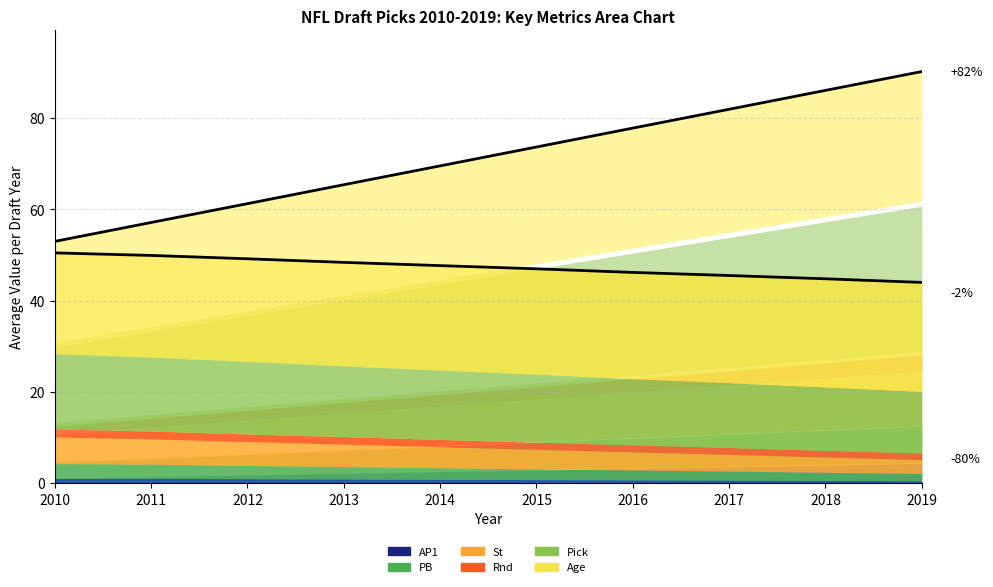

The Pick series shows 14.5 at 2016. True or false?

True